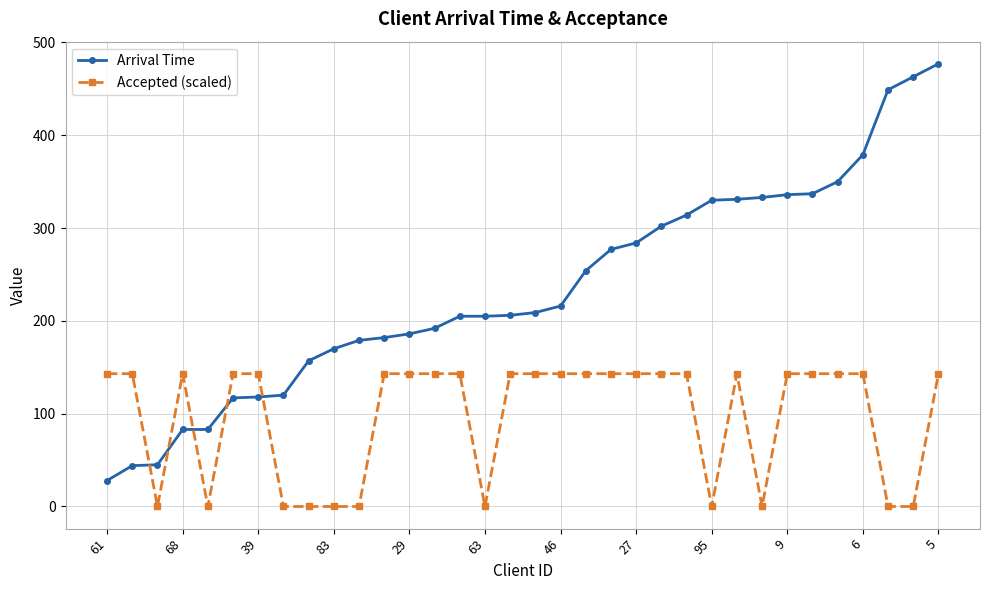

What is the highest value of the Arrival Time series?

477.0